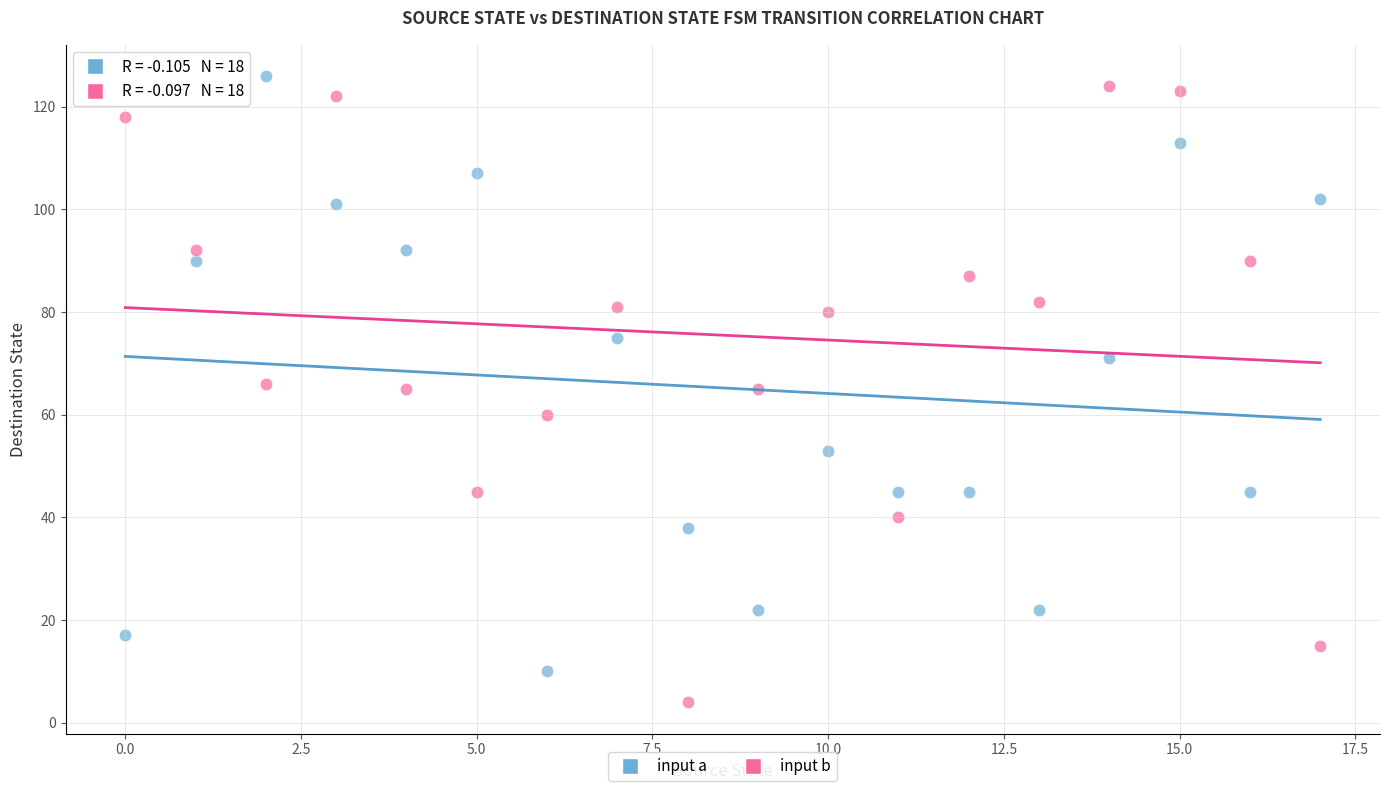

Across all data points, what is the range of Y values (max minus min)?

122